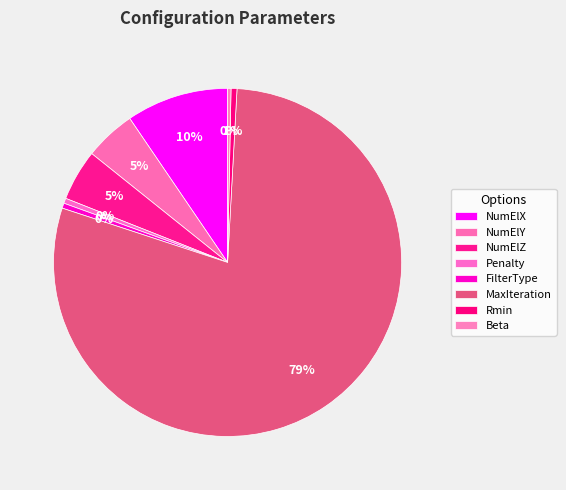

What is the largest slice in the pie chart?

MaxIteration